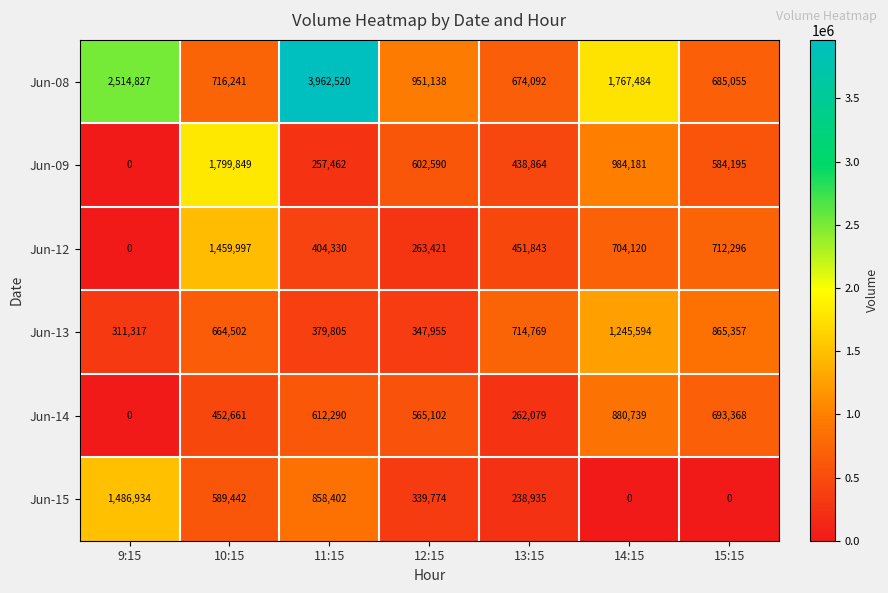

Where is Jun-09 nearest to the value 899924?

14:15